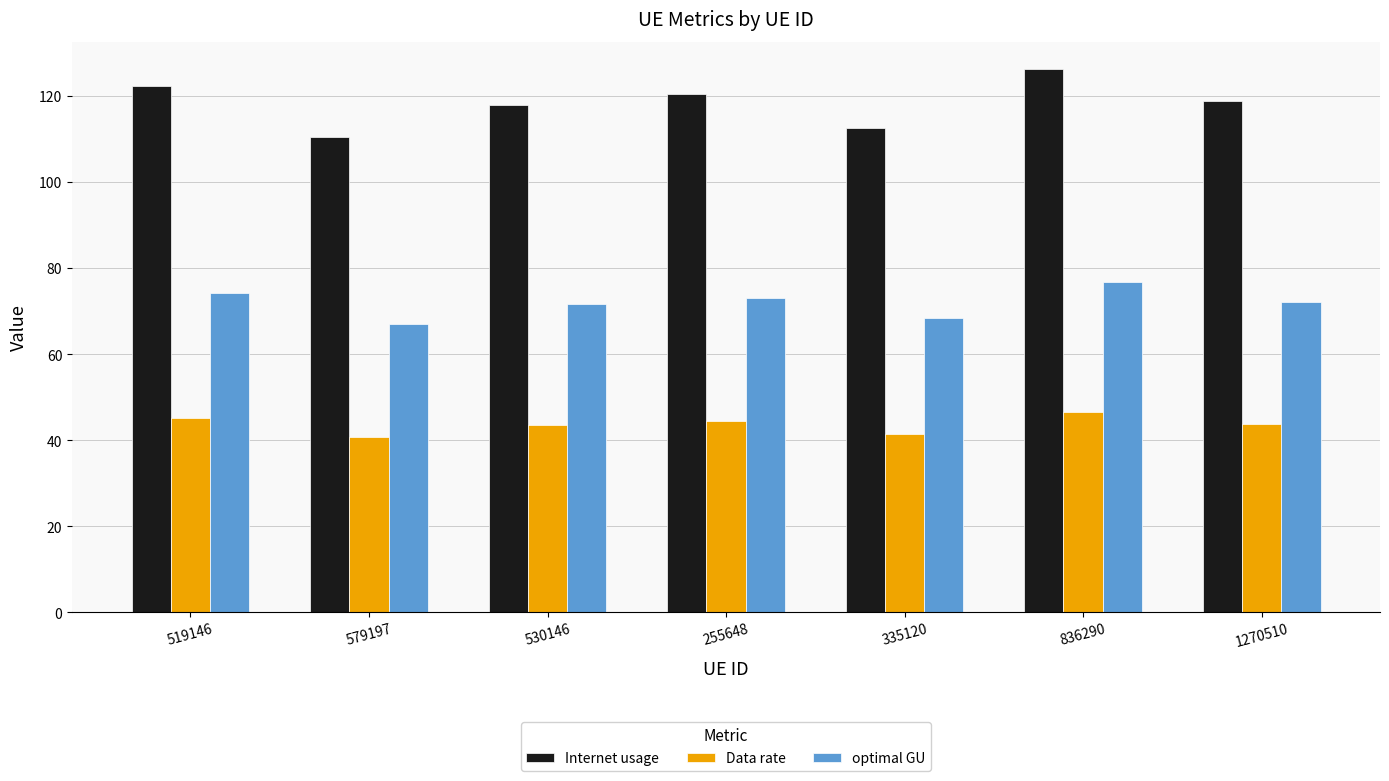

What is the maximum value for Internet usage?

126.3